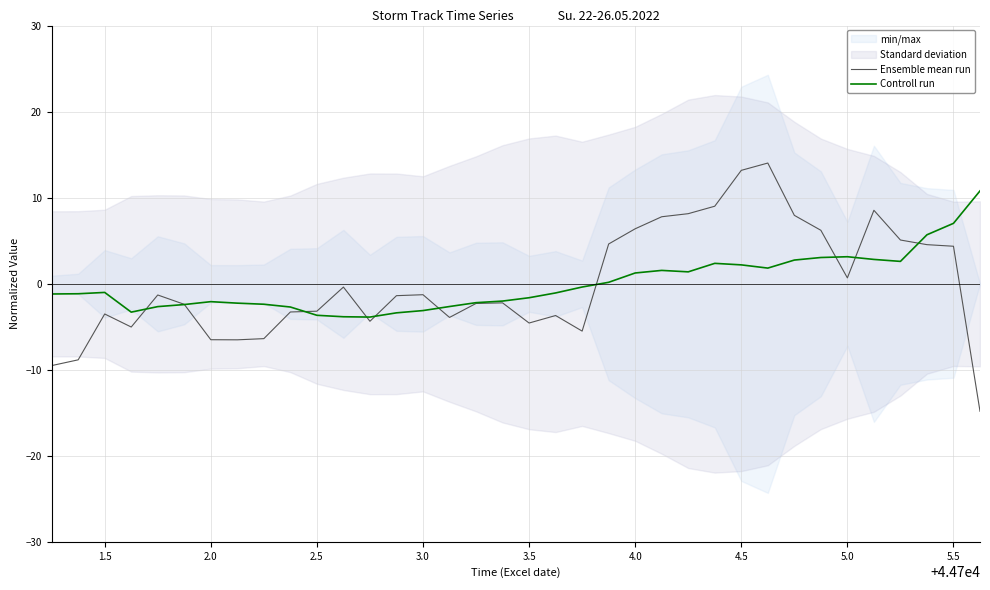

The Controll run series shows 2.2 at 4.5. True or false?

True